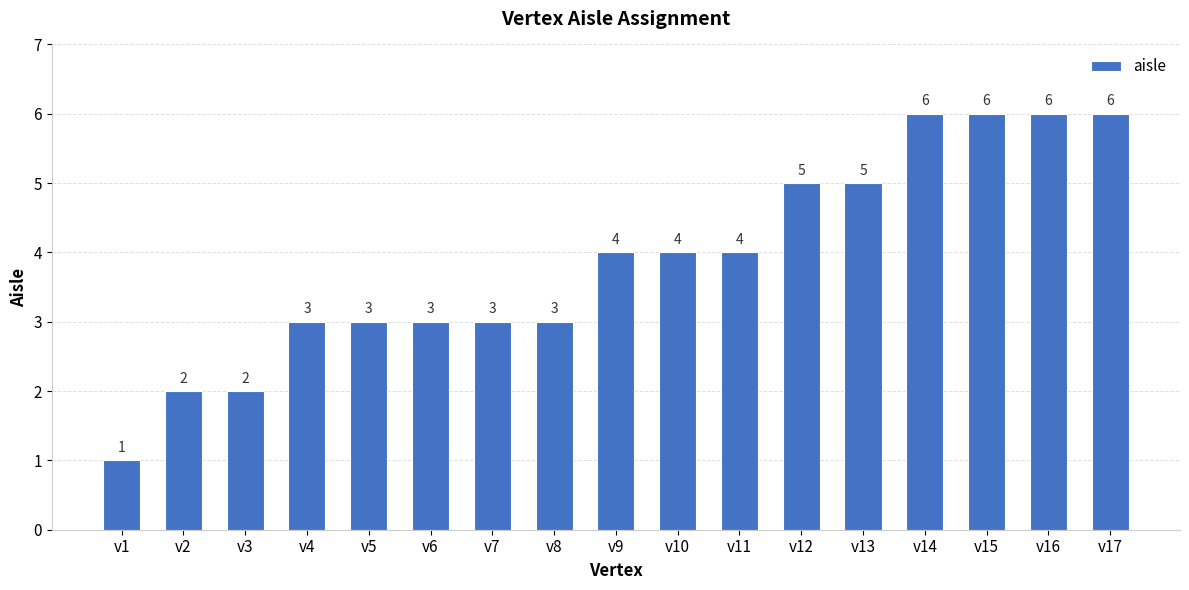

What is the value of the 17th bar from the left?

6